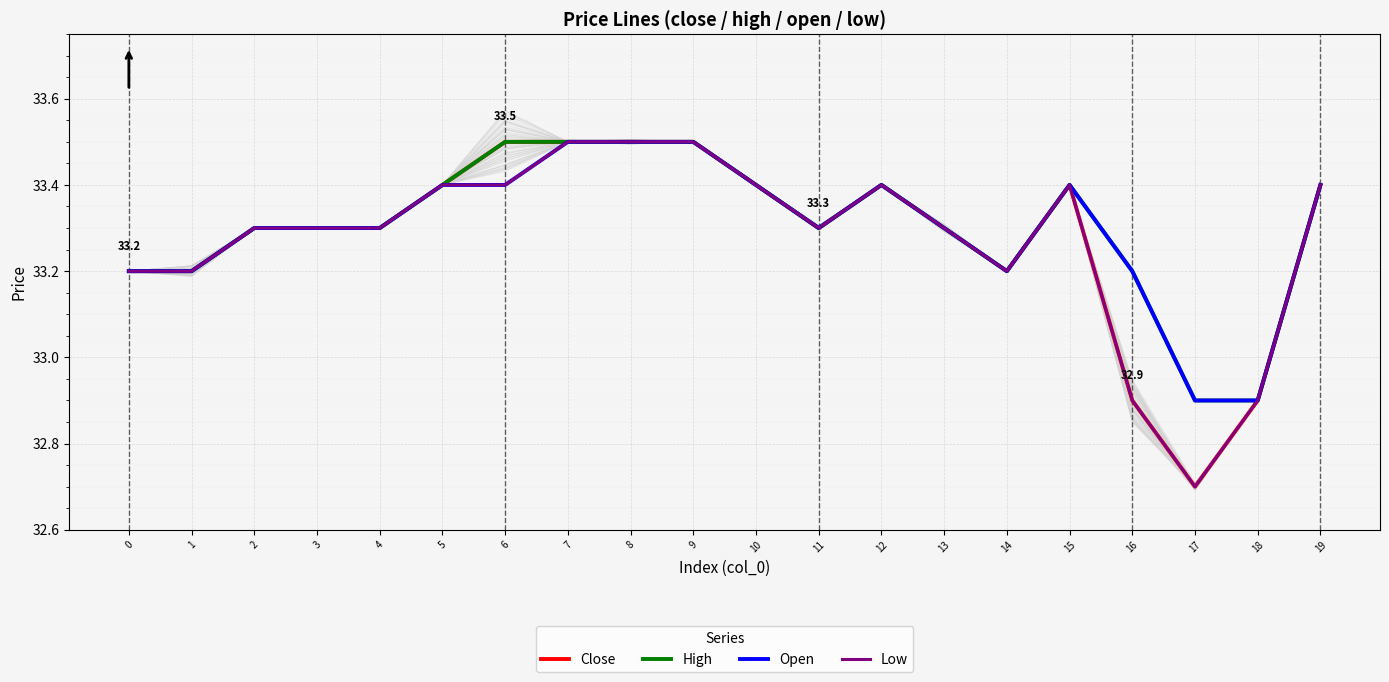

What is the highest value of the Open series?

33.5